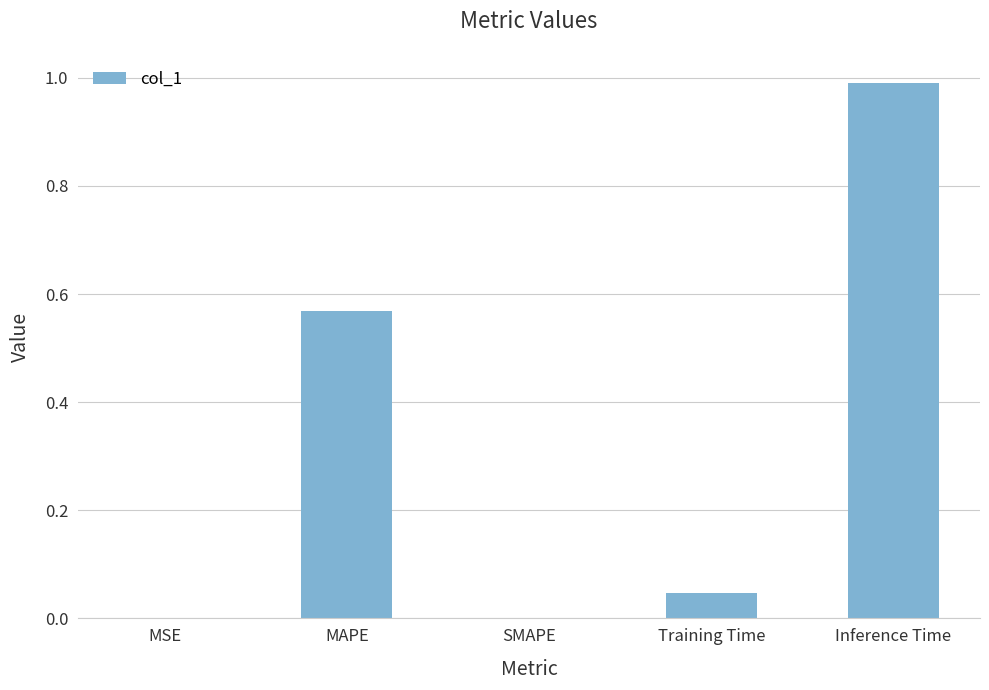

The chart shows a value of 0.3 at MAPE. True or false?

False